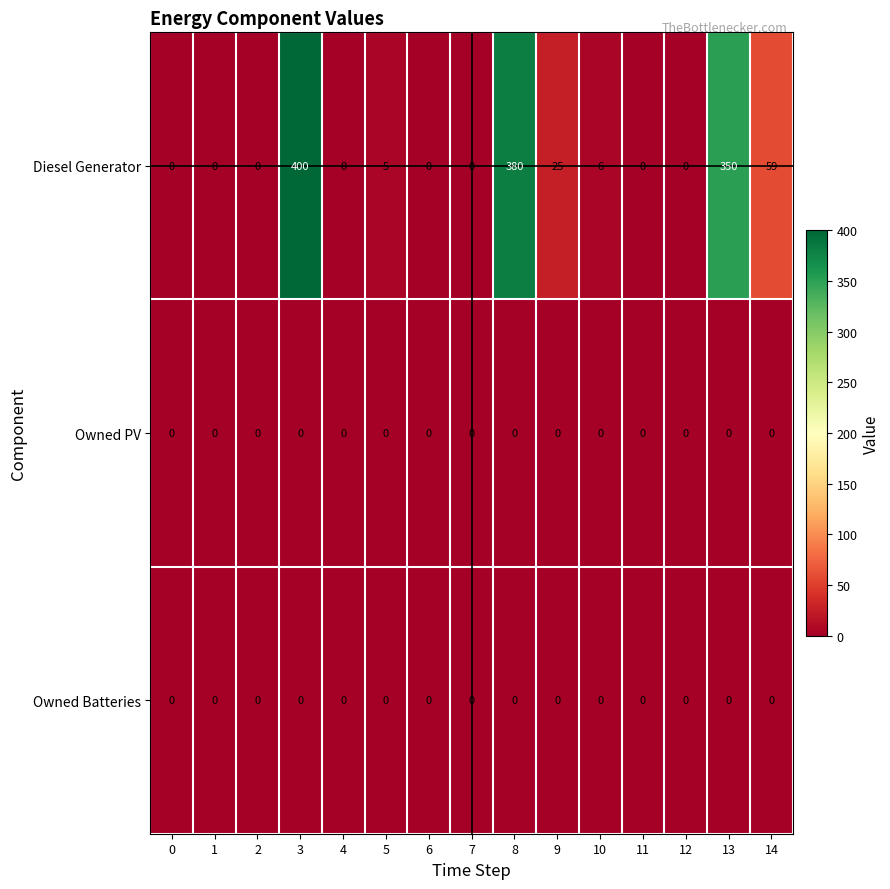

Which series has the largest range (max minus min)?

Diesel Generator